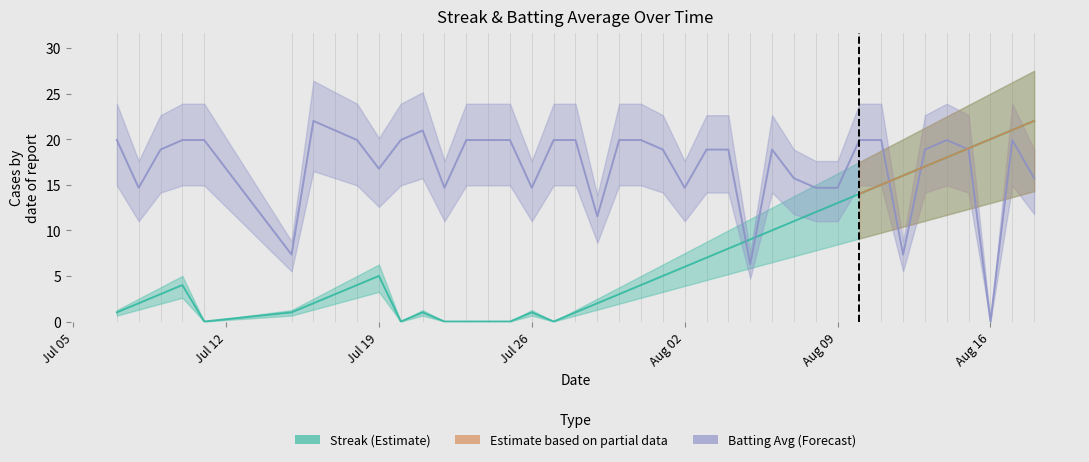

What is the average value of the Batting Average1 series?

17.1